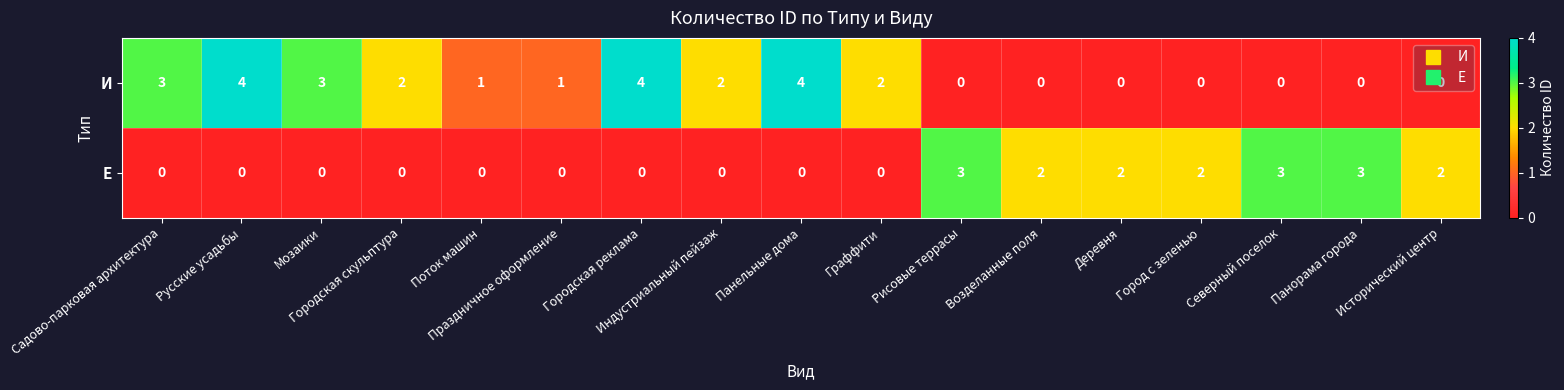

List the series in order of their peak value, lowest first.

Е, И